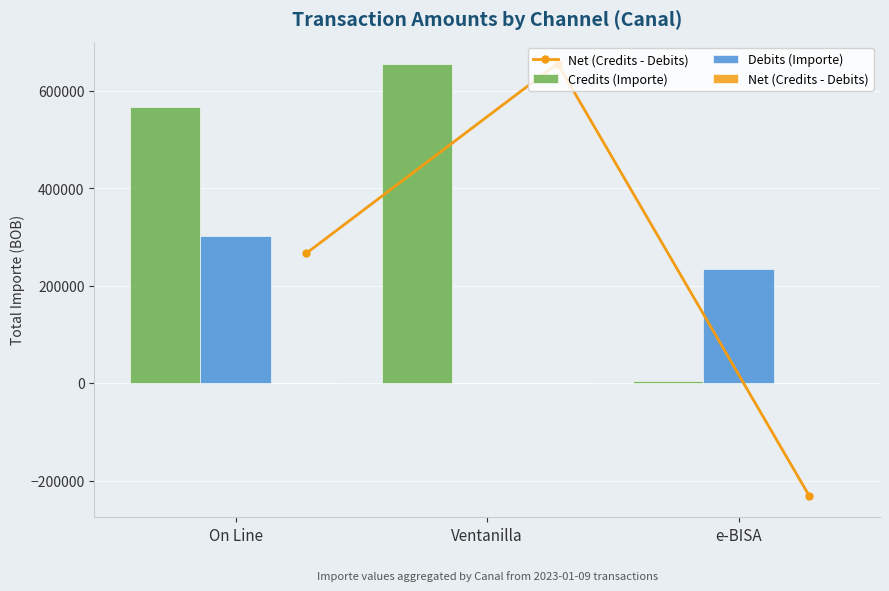

What is the difference between the highest and lowest values at On Line?

567832.2